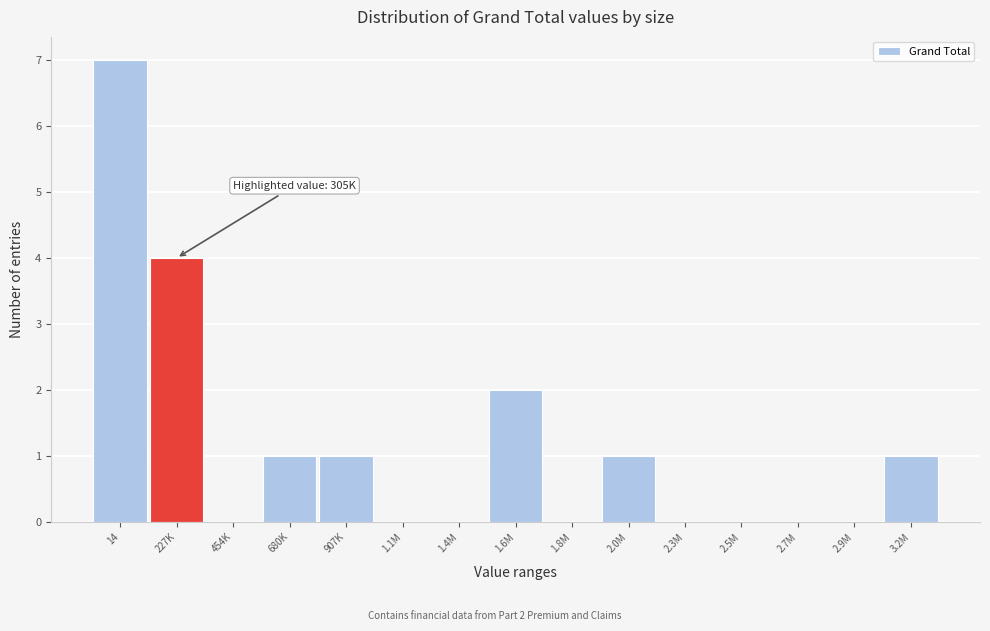

Reading right to left, extract all data points from this chart.

3.2M=1	2.9M=0	2.7M=0	2.5M=0	2.3M=0	2.0M=1	1.8M=0	1.6M=2	1.4M=0	1.1M=0	907K=1	680K=1	454K=0	227K=4	14=7